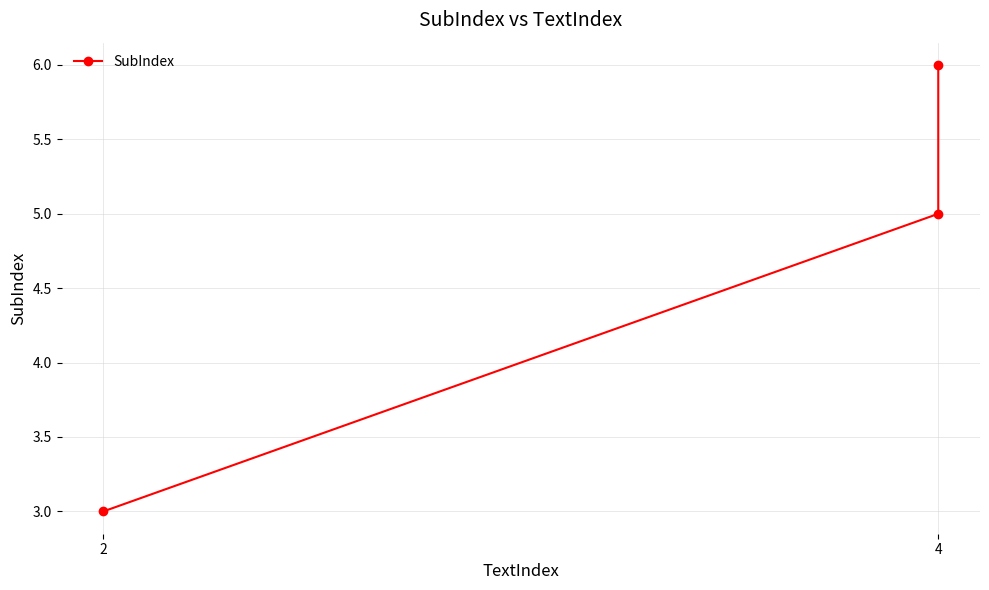

How many lines are shown in the chart?

1